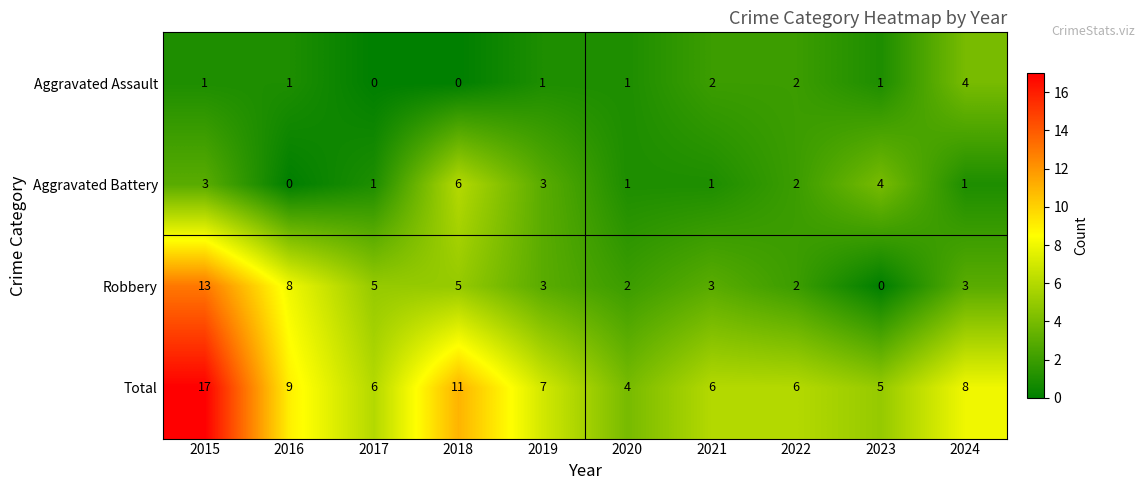

What is the sum of all Robbery values?

44